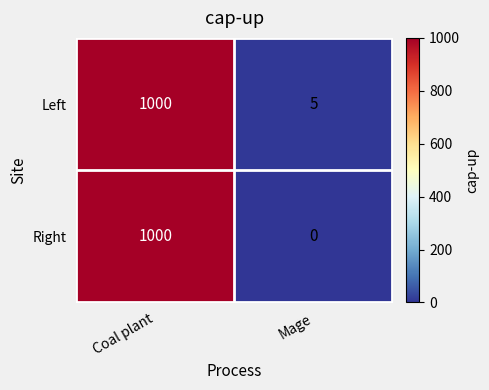

Count the number of data series in this chart.

2